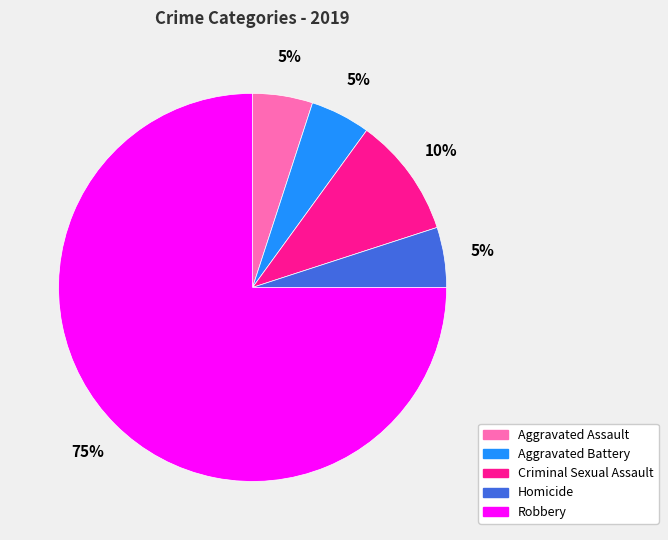

To the nearest percent, what portion does Aggravated Assault represent?

5%